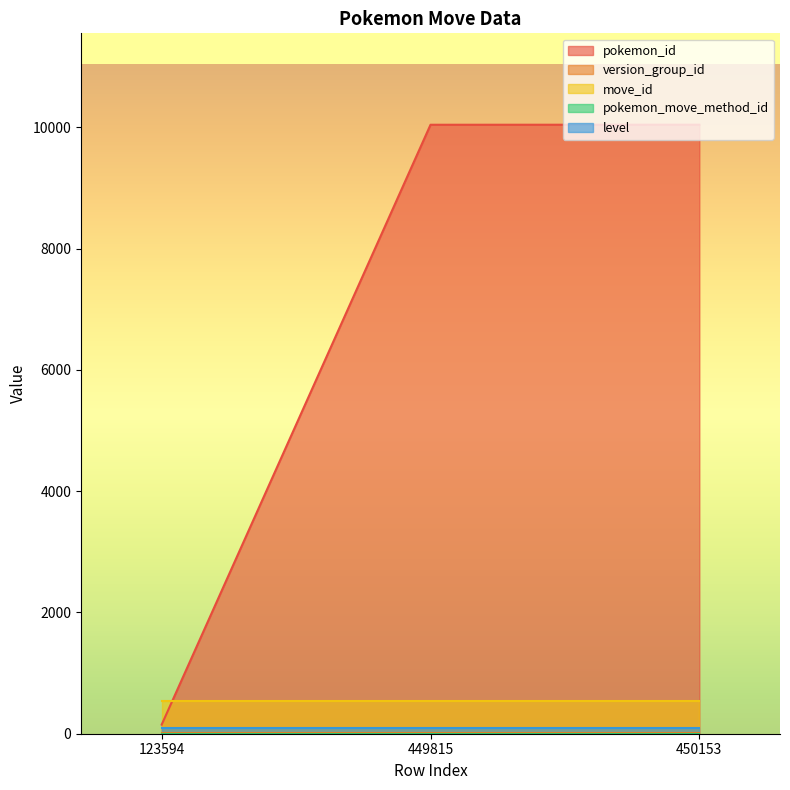

Which series changed the most between 449815 and 450153?

pokemon_id